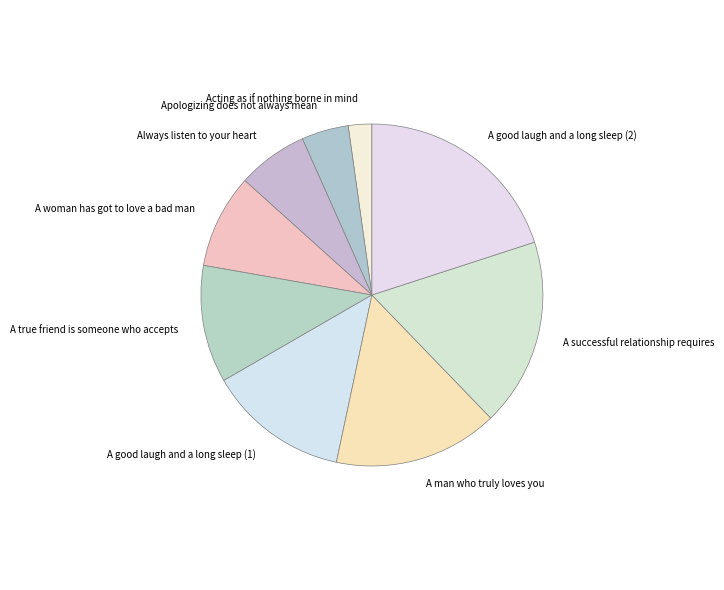

Combined, do Always listen to your heart and A woman has got to love a bad man account for over 50%?

No